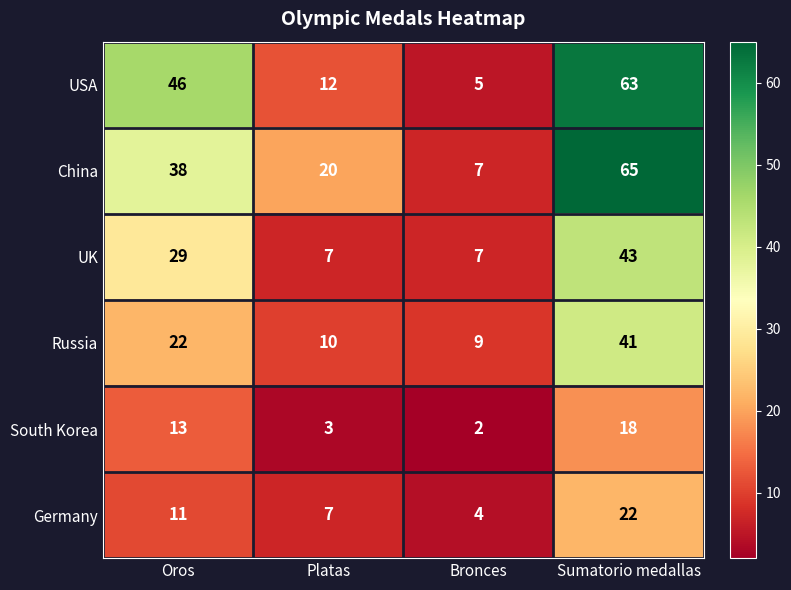

Count the number of categories in the chart.

4